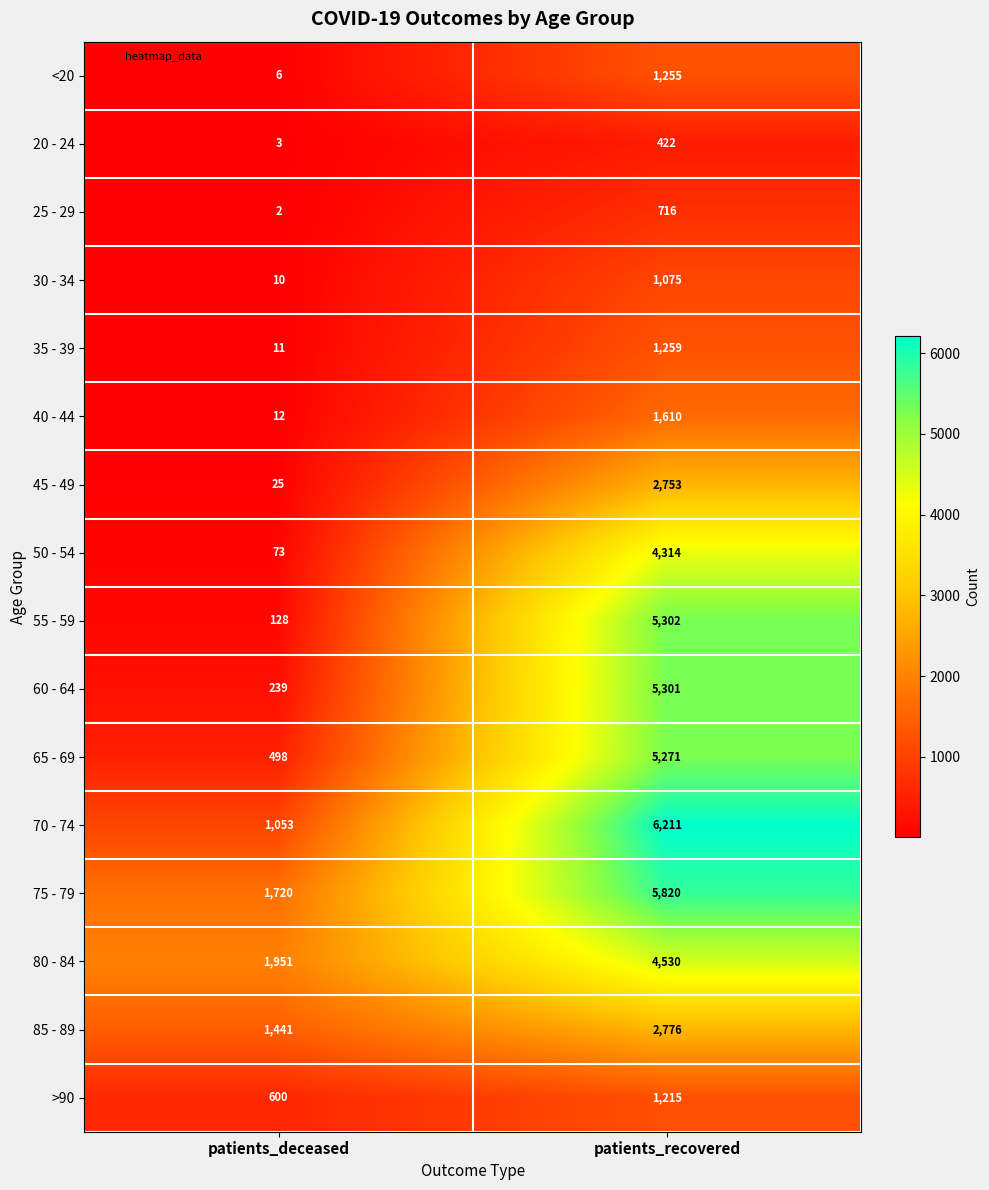

Which category has the lowest value across all series?

patients_deceased